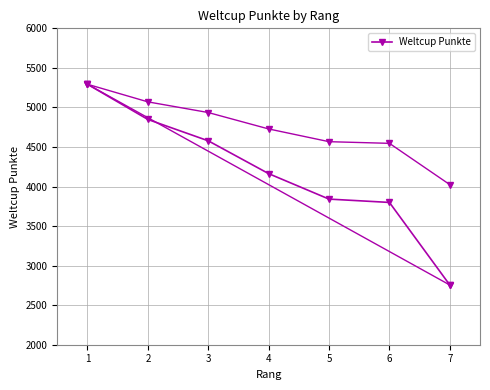

What is the change in value from 5 to 6?

-42